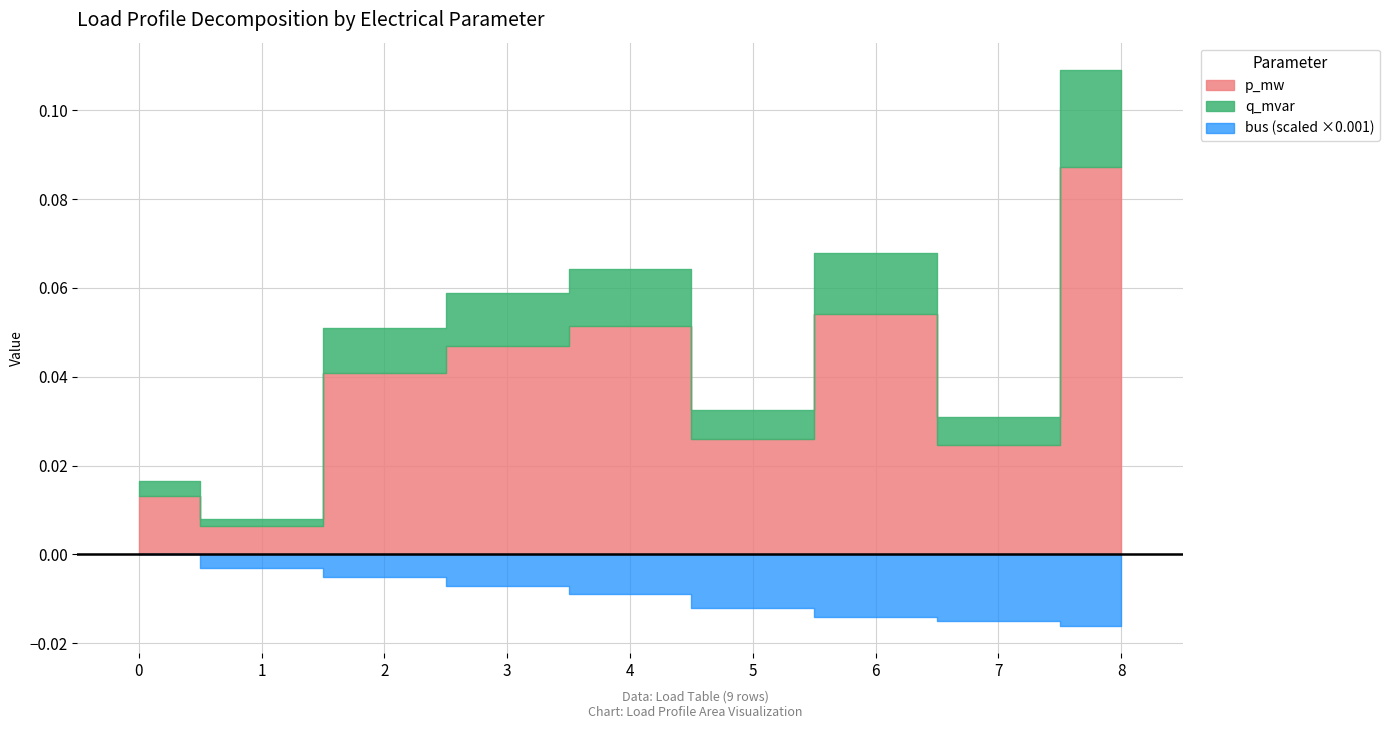

True or false: q_mvar and p_mw cross at least once.

False